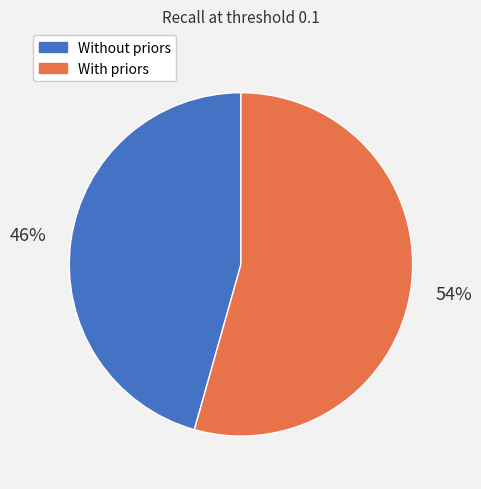

To the nearest percent, what is the average slice percentage?

50%